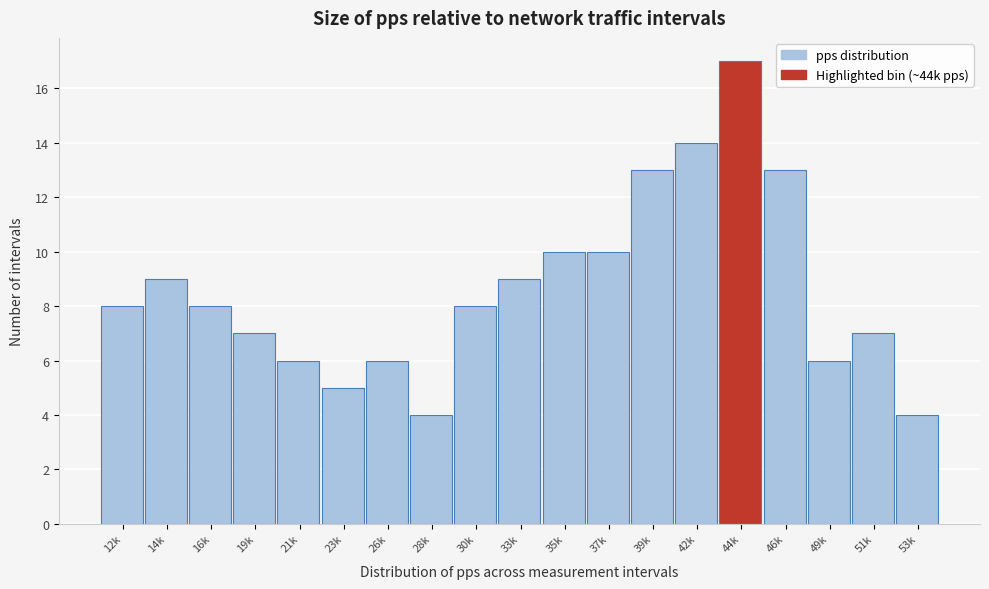

Reading right to left, what are all the values shown in this chart?

4	7	6	13	17	14	13	10	10	9	8	4	6	5	6	7	8	9	8